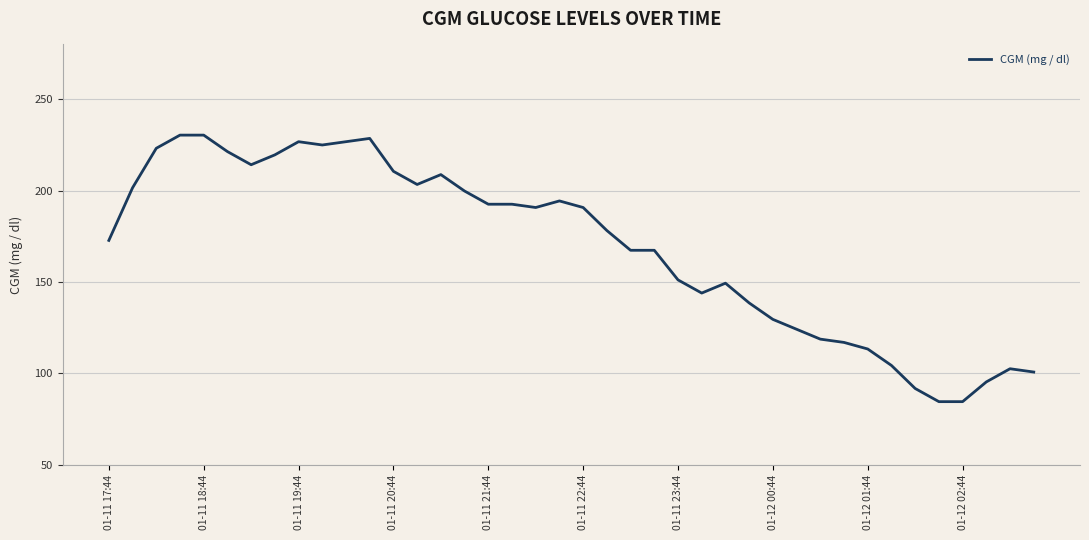

What is the smallest value displayed?

84.6